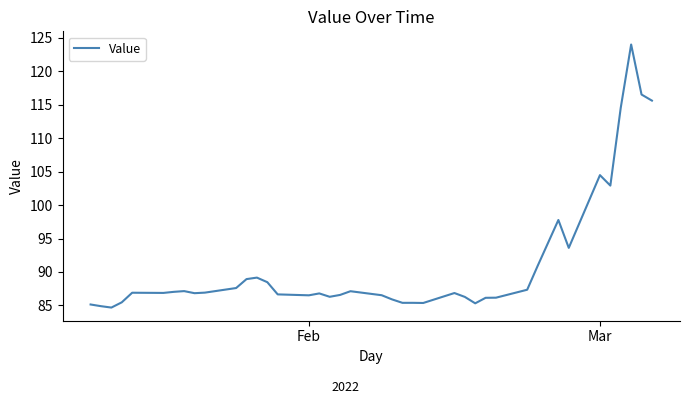

Does the chart have visible grid lines?

No